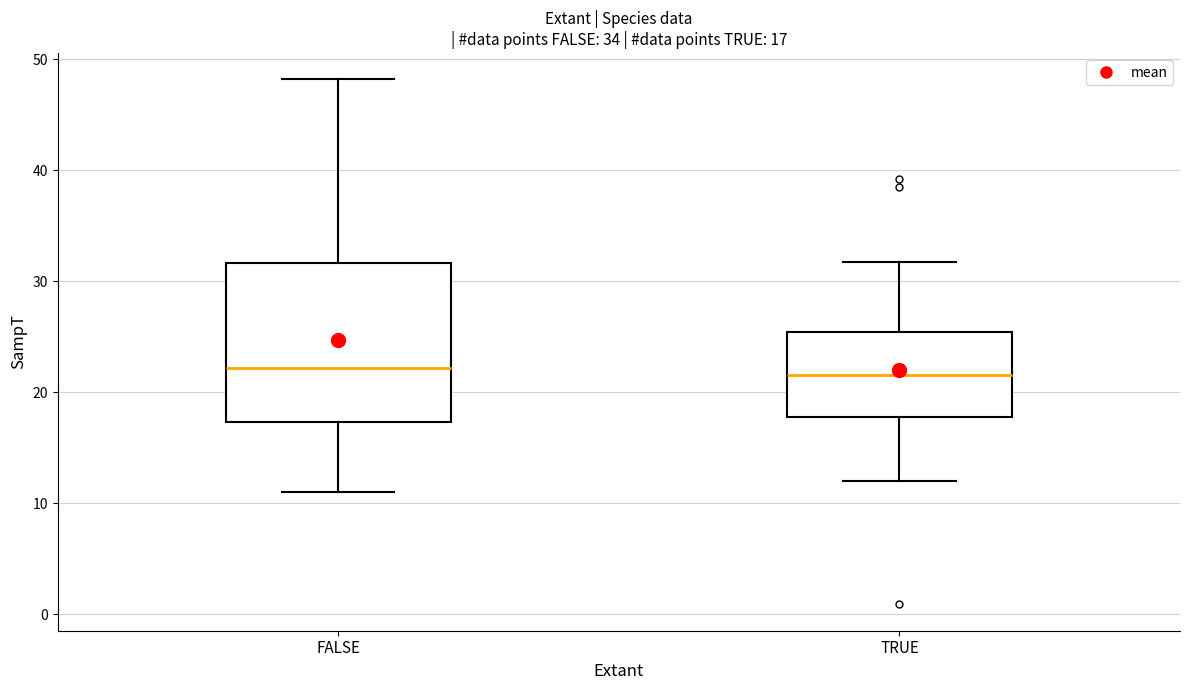

Comparing the boxes themselves (not the whiskers), which one is the tallest?

FALSE